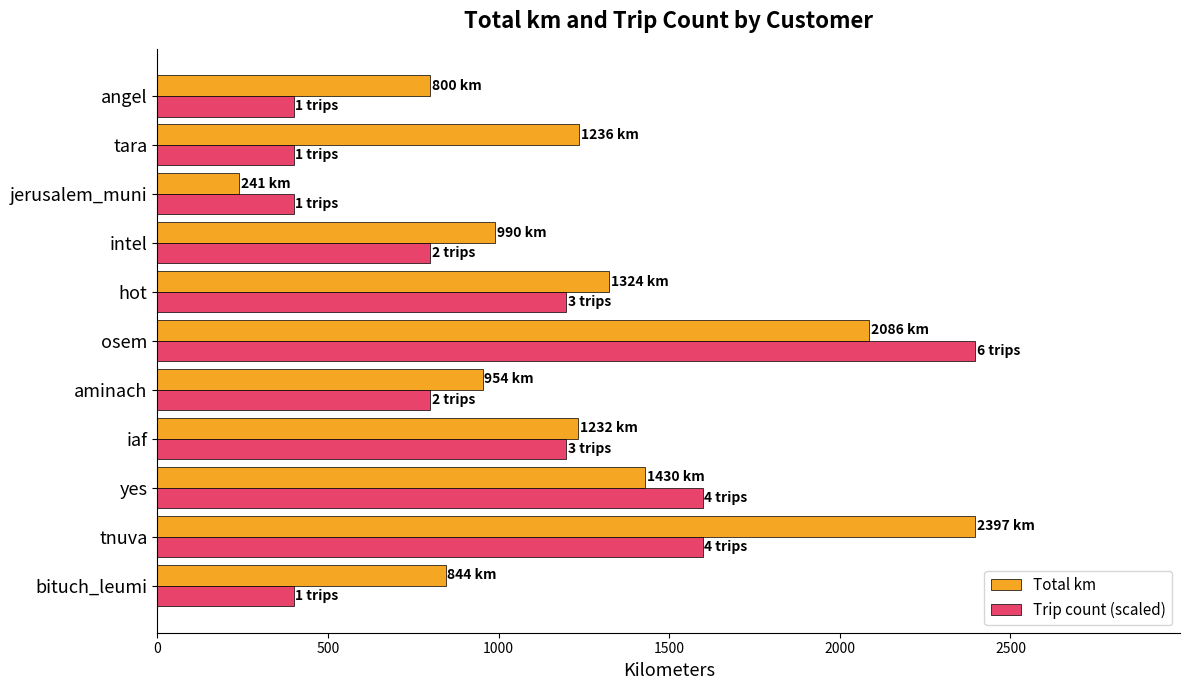

What is the spread (max minus min) of values at iaf?

33.6